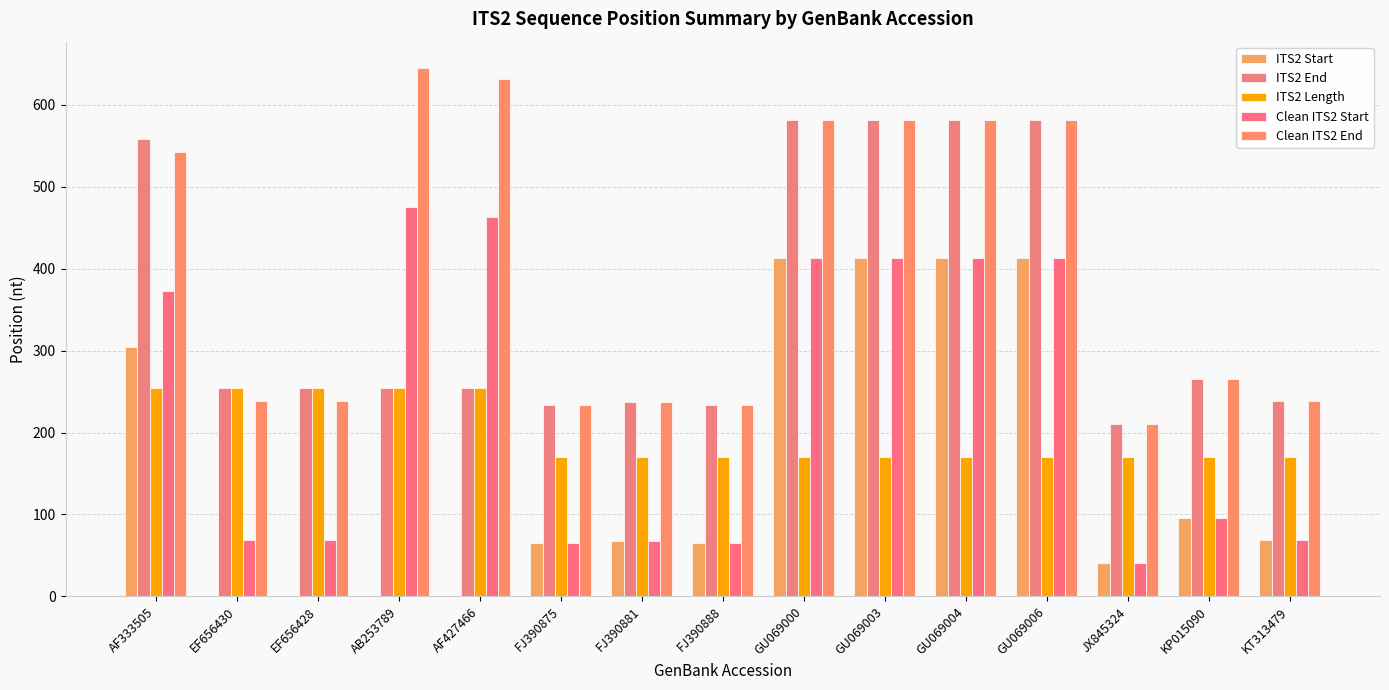

Reading left to right, extract all data points from this chart.

ITS2 Start: AF333505=305	EF656430=1	EF656428=1	AB253789=1	AF427466=1	FJ390875=65	FJ390881=68	FJ390888=65	GU069000=413	GU069003=413	GU069004=413	GU069006=413	JX845324=41	KP015090=96	KT313479=69
ITS2 End: AF333505=559	EF656430=255	EF656428=255	AB253789=255	AF427466=255	FJ390875=234	FJ390881=237	FJ390888=234	GU069000=582	GU069003=582	GU069004=582	GU069006=582	JX845324=210	KP015090=265	KT313479=238
ITS2 Length: AF333505=255	EF656430=255	EF656428=255	AB253789=255	AF427466=255	FJ390875=170	FJ390881=170	FJ390888=170	GU069000=170	GU069003=170	GU069004=170	GU069006=170	JX845324=170	KP015090=170	KT313479=170
Clean ITS2 Start: AF333505=373	EF656430=69	EF656428=69	AB253789=476	AF427466=463	FJ390875=65	FJ390881=68	FJ390888=65	GU069000=413	GU069003=413	GU069004=413	GU069006=413	JX845324=41	KP015090=96	KT313479=69
Clean ITS2 End: AF333505=542	EF656430=238	EF656428=238	AB253789=645	AF427466=632	FJ390875=234	FJ390881=237	FJ390888=234	GU069000=582	GU069003=582	GU069004=582	GU069006=582	JX845324=210	KP015090=265	KT313479=238